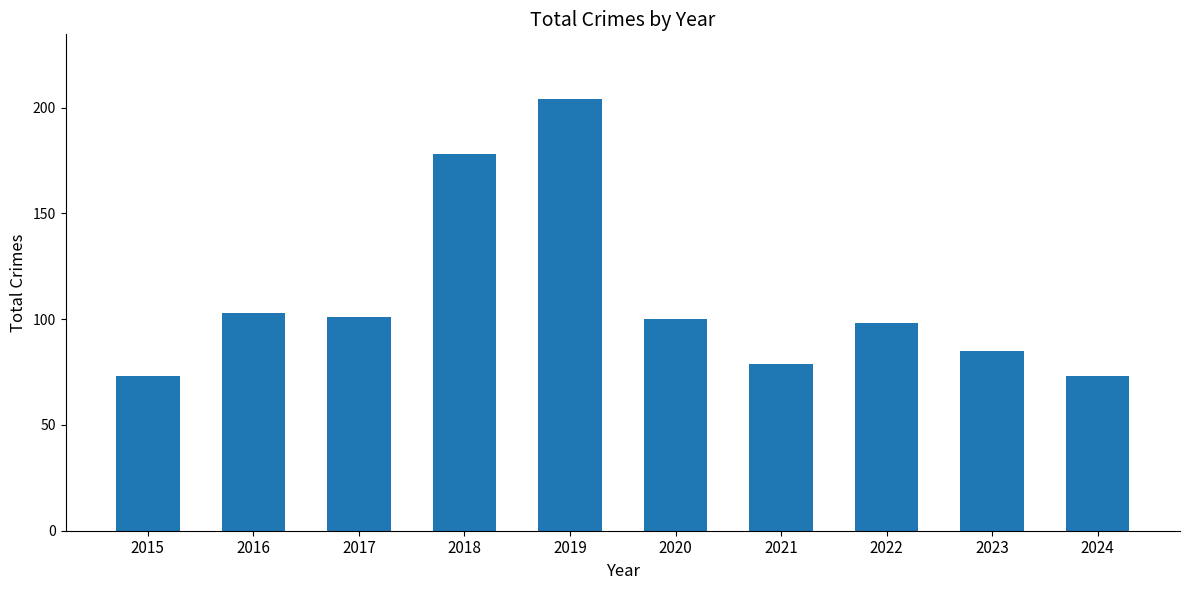

What is the value of the 1st bar from the left?

73